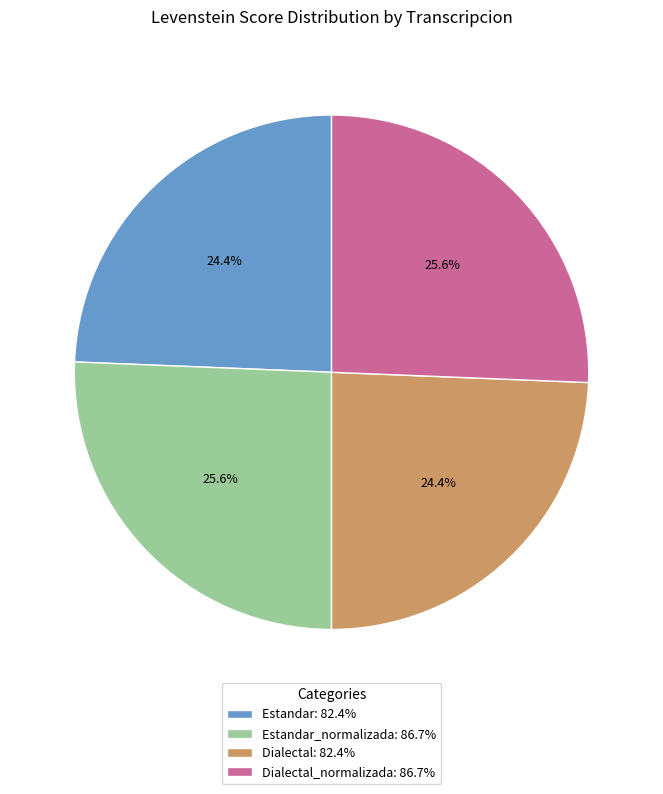

Does Estandar_normalizada: 86.7% account for over 50% of the chart?

No